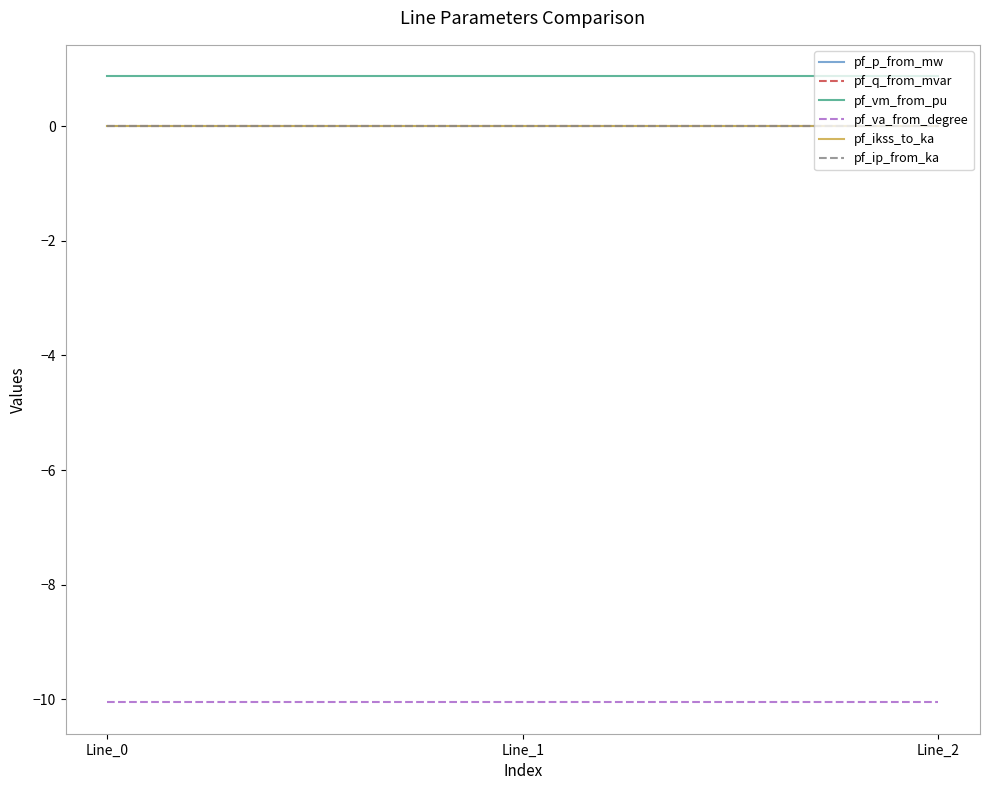

True or false: pf_ip_from_ka has a value of 0.0 at Line_0.

True